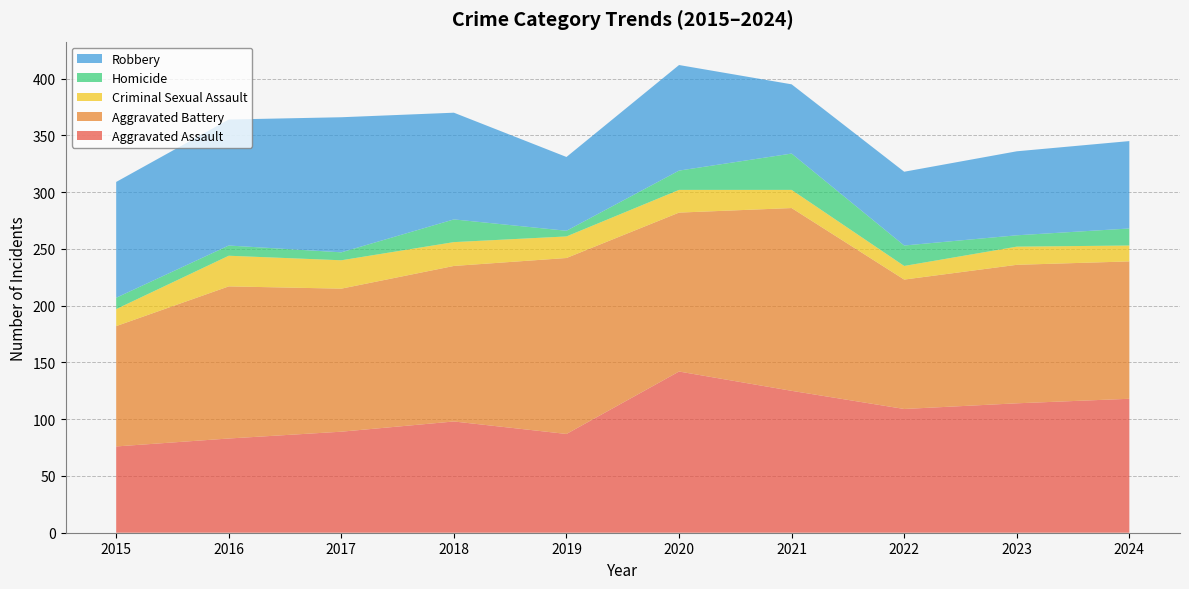

Reading left to right, what are all the values shown in this chart?

Aggravated Assault: 2015=76	2016=83	2017=89	2018=98	2019=87	2020=142	2021=125	2022=109	2023=114	2024=118
Aggravated Battery: 2015=106	2016=134	2017=126	2018=137	2019=155	2020=140	2021=161	2022=114	2023=122	2024=121
Criminal Sexual Assault: 2015=15	2016=27	2017=25	2018=21	2019=19	2020=20	2021=16	2022=12	2023=16	2024=14
Homicide: 2015=10	2016=9	2017=7	2018=20	2019=5	2020=17	2021=32	2022=18	2023=10	2024=15
Robbery: 2015=102	2016=111	2017=119	2018=94	2019=65	2020=93	2021=61	2022=65	2023=74	2024=77